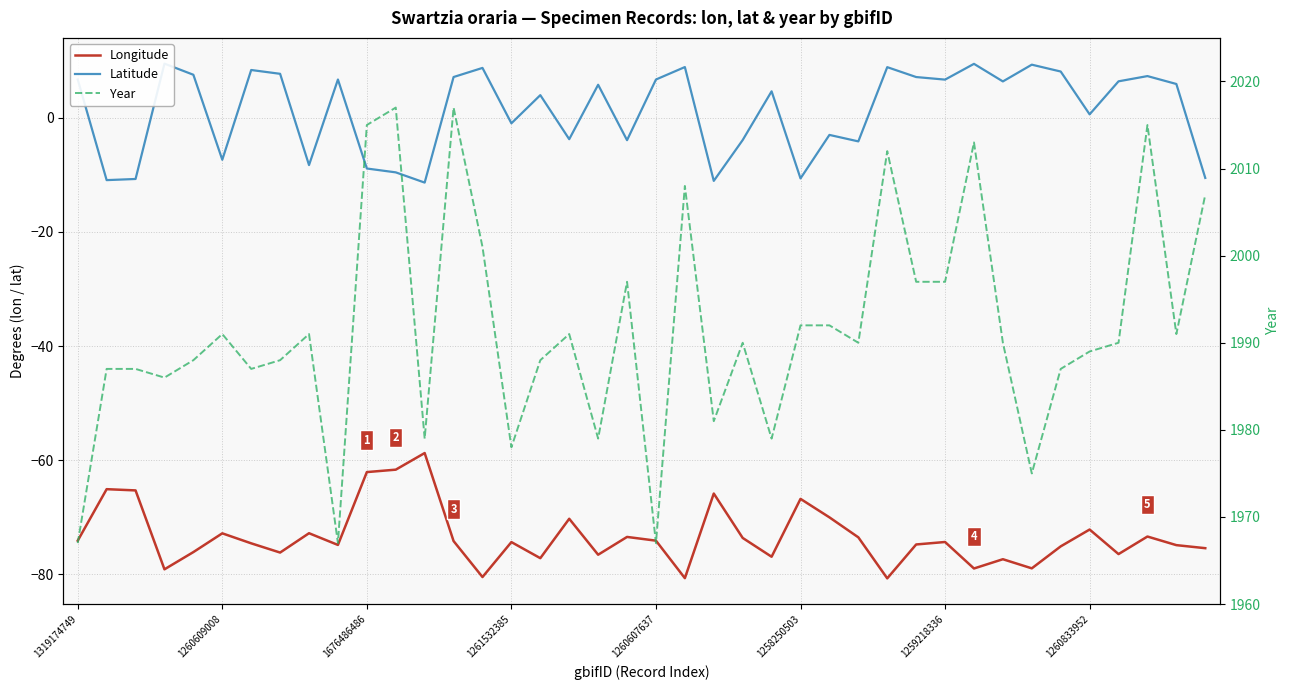

What is the approximate value of Year at 1260607637?

1967.0